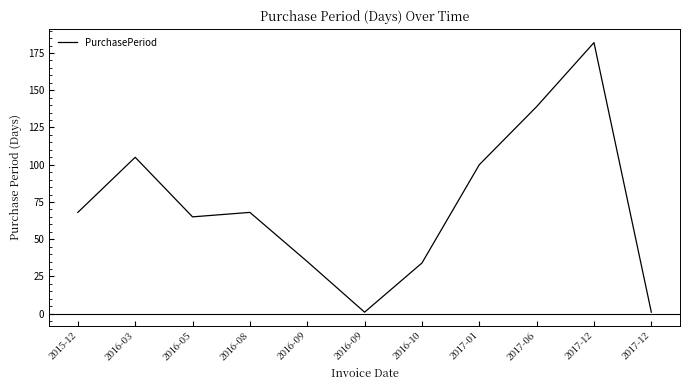

Approximately how many times larger is the value at 2016-03 compared to 2017-06?

0.8